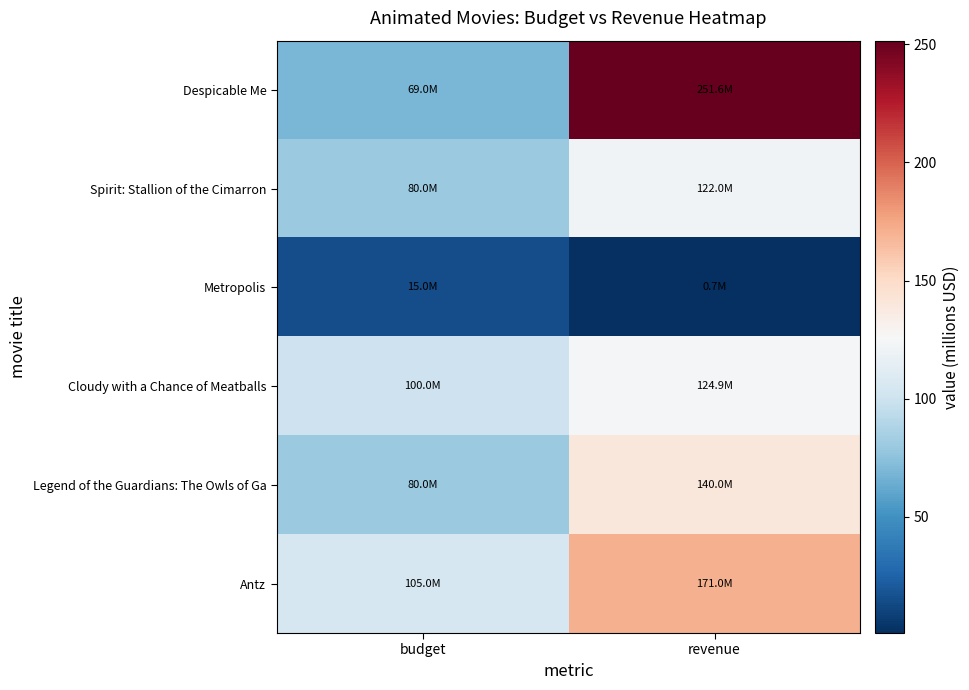

Reading left to right, extract all data points from this chart.

Despicable Me: budget=69.0	revenue=251.6
Spirit: Stallion of the Cimarron: budget=80.0	revenue=122.0
Metropolis: budget=15.0	revenue=0.7
Cloudy with a Chance of Meatballs: budget=100.0	revenue=124.9
Legend of the Guardians: The Owls of Ga: budget=80.0	revenue=140.0
Antz: budget=105.0	revenue=171.0